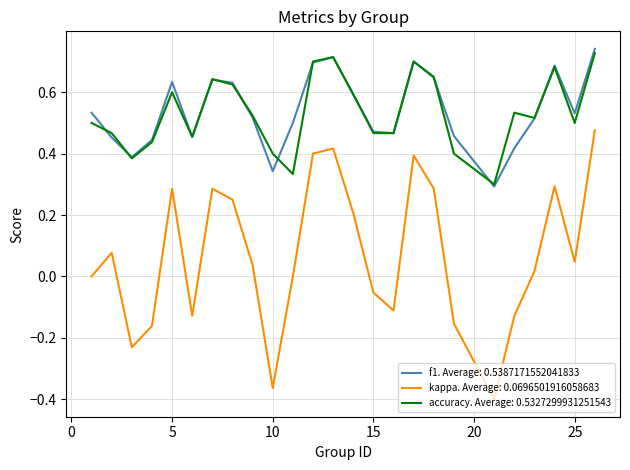

True or false: kappa. Average: 0.0696501916058683 and accuracy. Average: 0.5327299931251543 intersect in this chart.

False